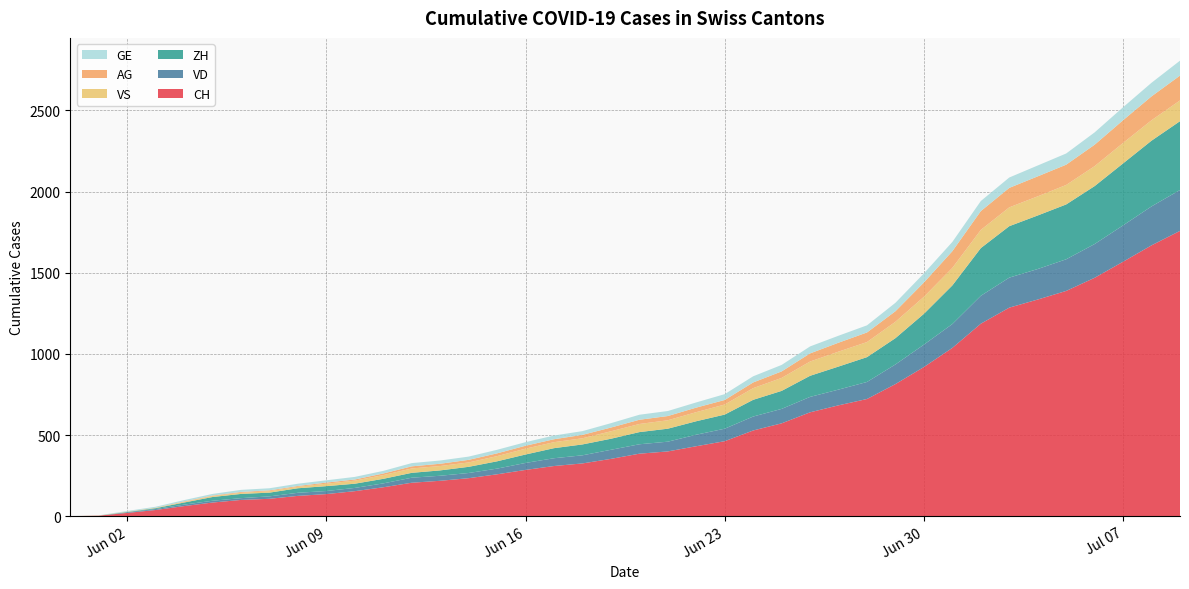

Reading left to right, list all the values displayed in this chart.

CH: 0	3	20	38	62	84	100	107	125	136	154	178	206	218	234	258	285	309	325	353	385	399	431	462	528	572	640	683	722	814	919	1037	1186	1285	1335	1388	1469	1568	1669	1758
VD: 0	0	4	6	9	11	11	15	19	19	20	24	31	31	32	35	43	48	50	56	58	60	71	77	86	89	95	97	105	121	138	147	172	185	188	195	208	224	240	252
ZH: 0	0	2	5	13	23	26	23	28	30	26	28	30	33	38	45	52	62	67	68	75	80	83	87	103	111	130	142	153	162	190	238	294	317	330	338	357	382	405	424
VS: 0	1	2	2	4	6	7	9	9	15	19	23	27	27	27	32	36	37	38	46	50	52	56	62	72	80	88	92	93	101	105	108	112	116	118	120	123	126	126	128
AG: 0	0	0	1	3	3	5	5	5	7	7	10	13	14	16	17	18	18	21	23	26	26	28	28	35	40	50	55	59	65	88	103	116	120	123	125	132	140	147	153
GE: 0	1	4	6	8	10	13	13	14	14	16	16	20	20	20	22	22	23	23	27	31	31	32	36	38	40	43	43	44	52	56	57	62	64	67	69	76	80	84	92